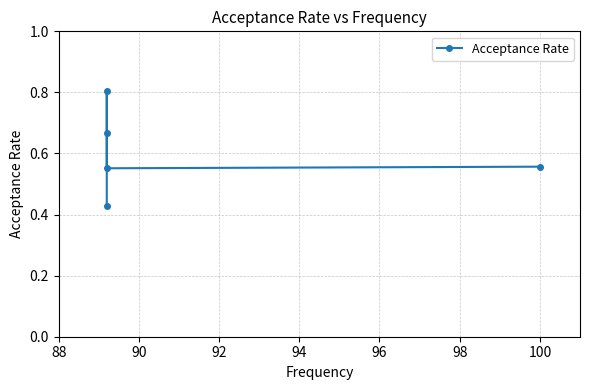

Reading left to right, extract all data points from this chart.

0.4	0.7	0.8	0.6	0.6